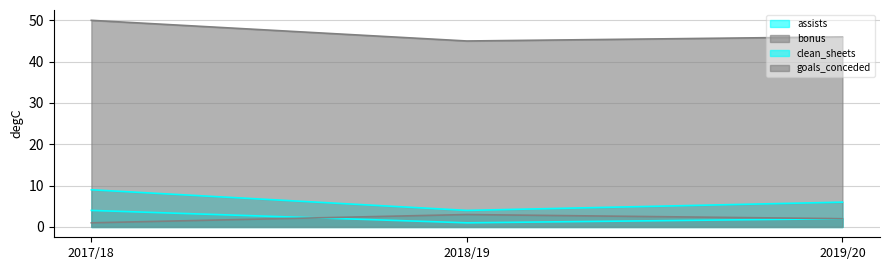

Is the value of goals_conceded at 2017/18 greater than the value of bonus at 2018/19?

Yes